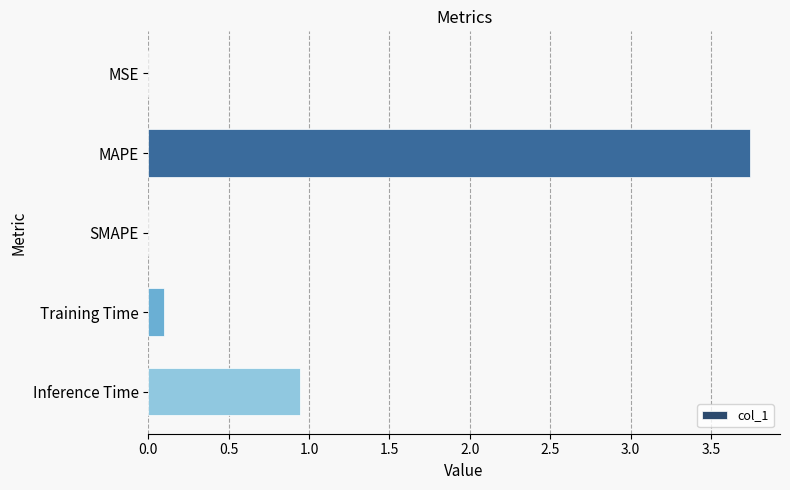

The value at SMAPE is 0.0. True or false?

True